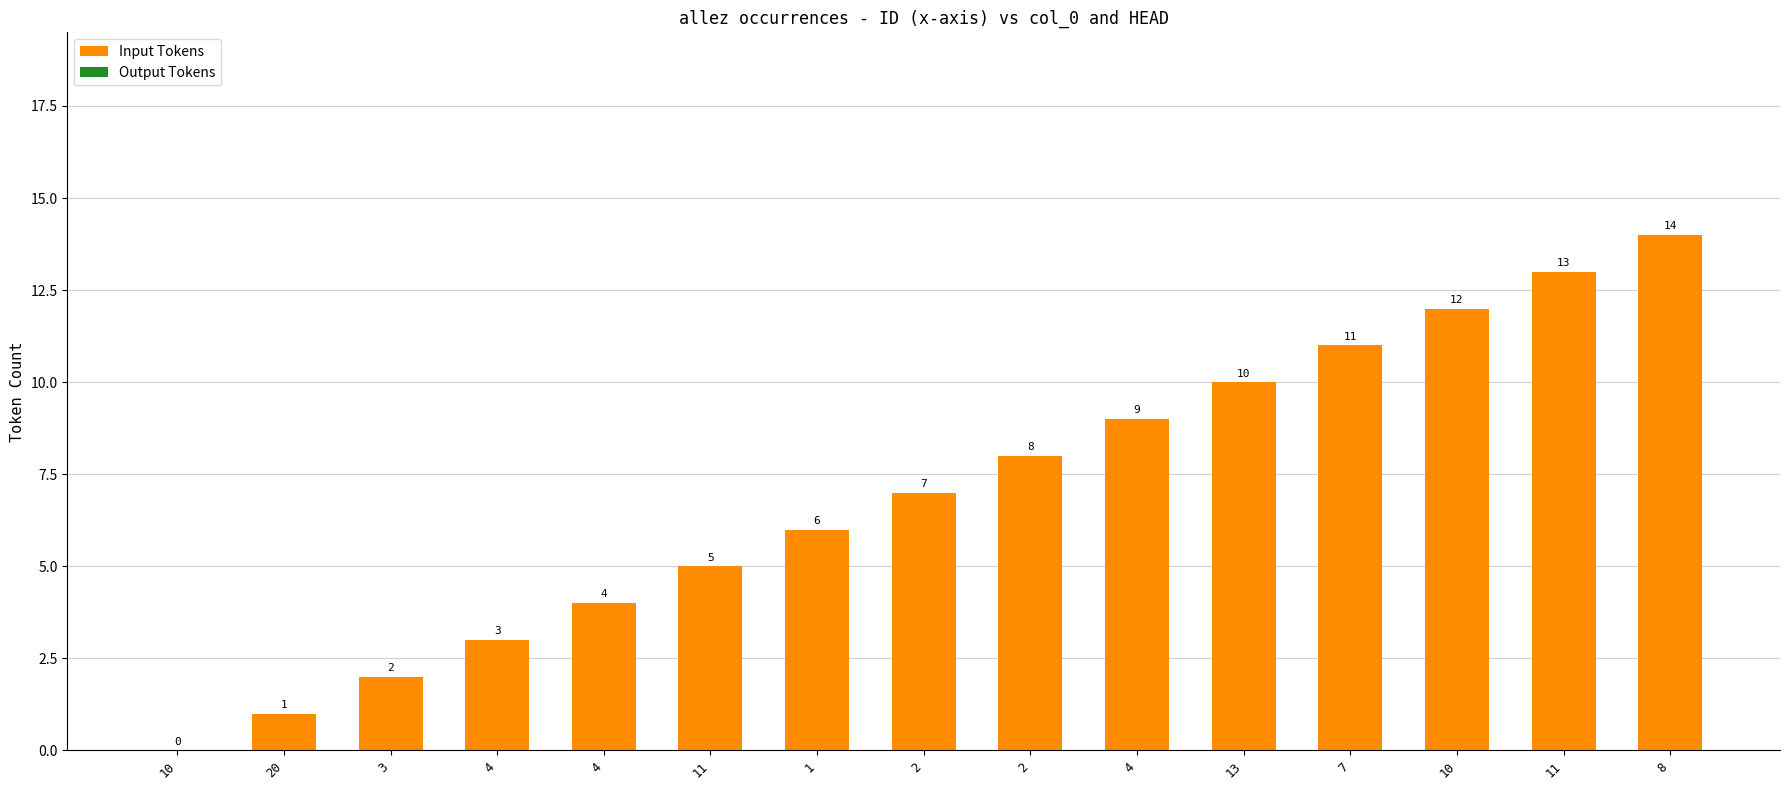

What is the label of the 7th bar from the right?

2